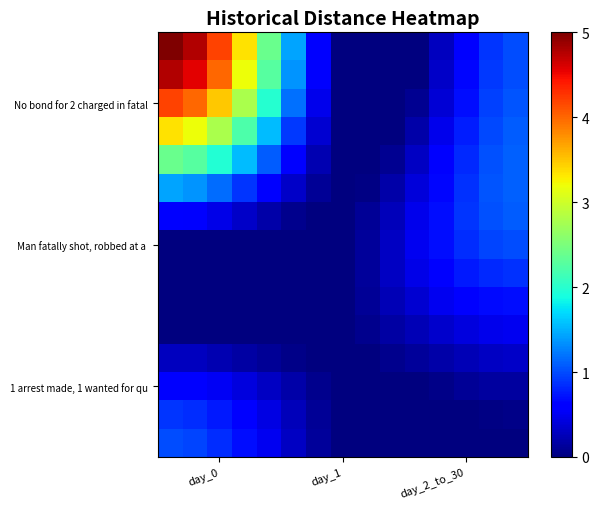

Which series has the largest range (max minus min)?

row_0